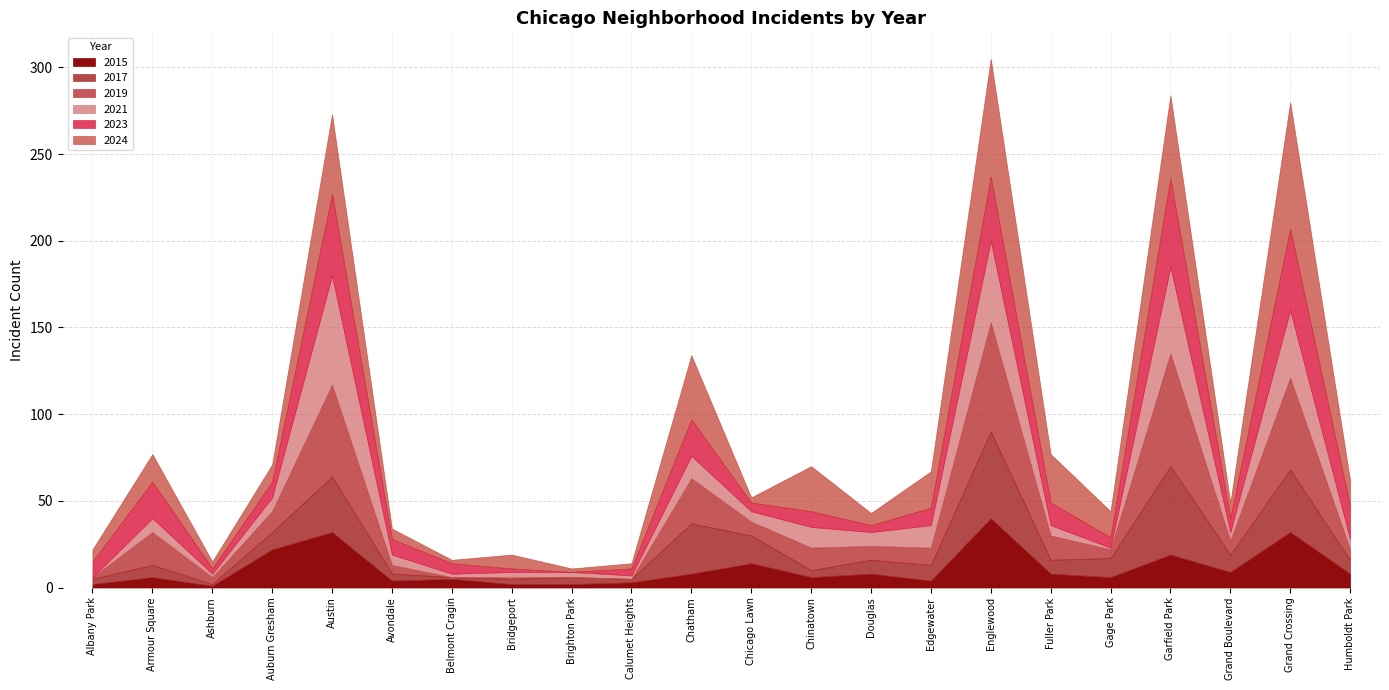

What is the sum of all 2023 values?

340